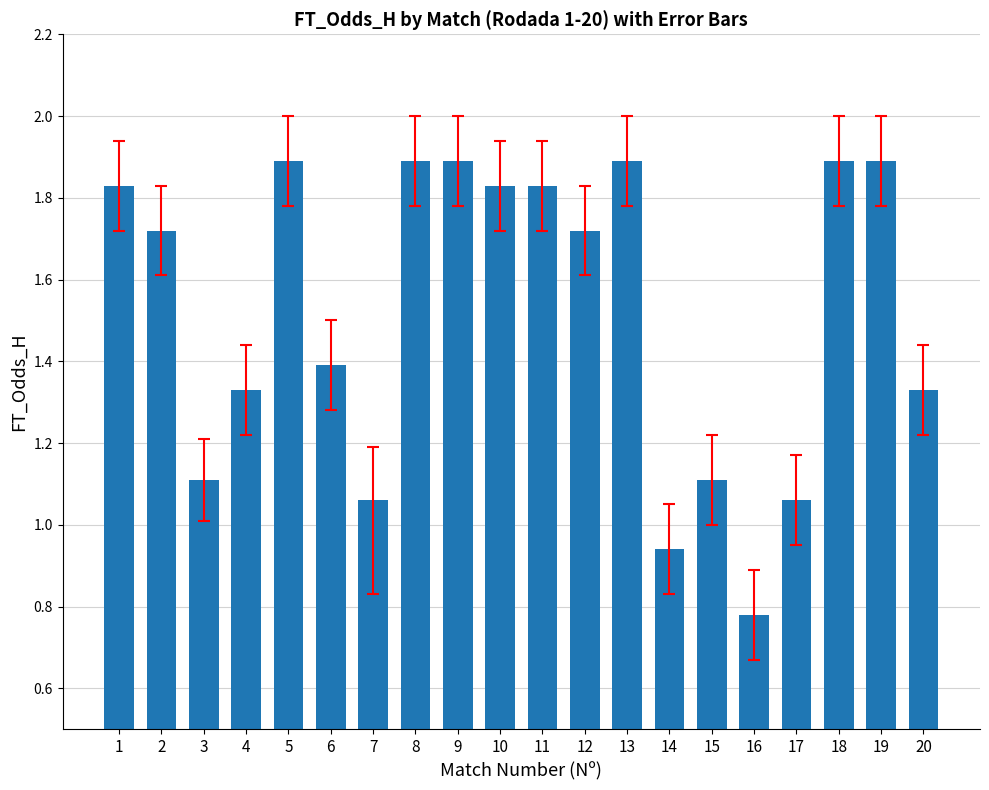

What is the sum of all values?

30.4